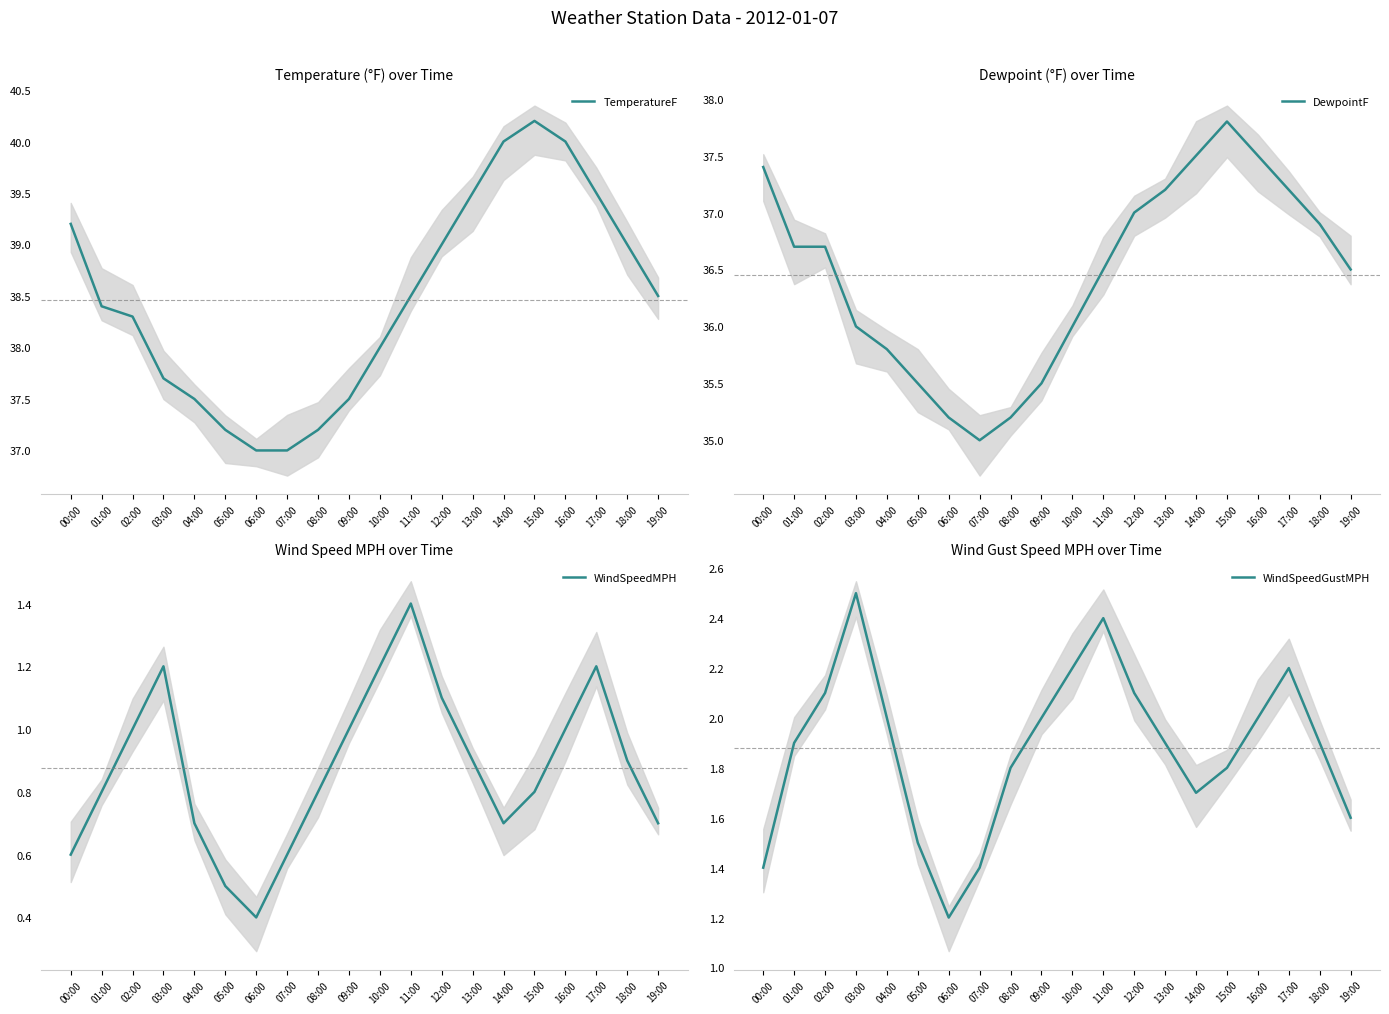

True or false: DewpointF has more than 0 points higher than both neighbors.

True